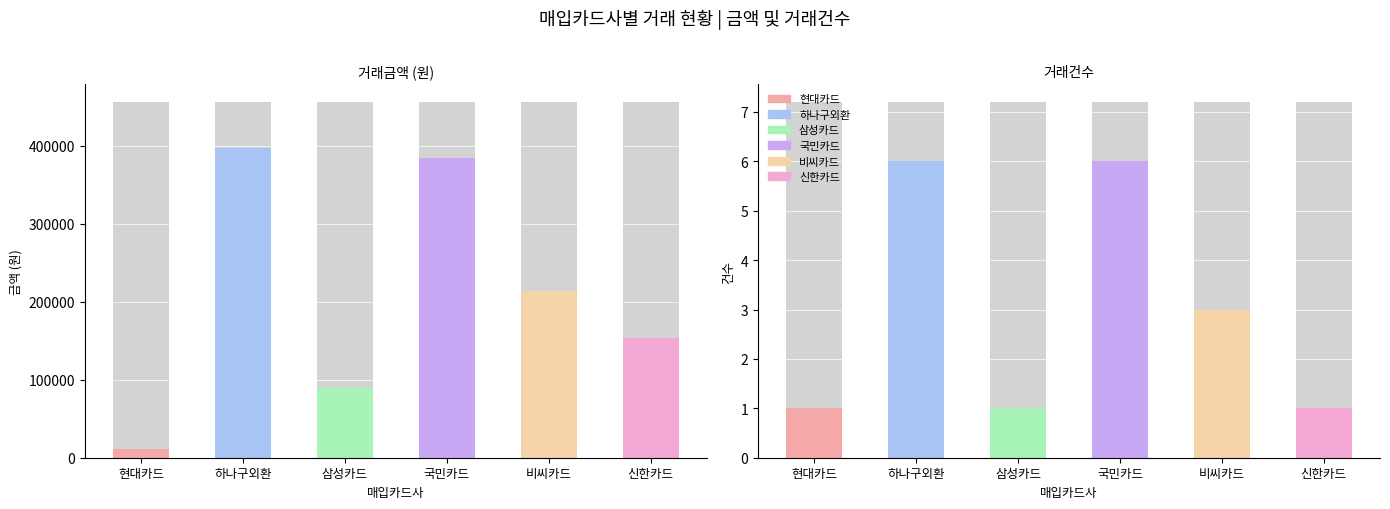

At which category does the chart reach its peak across all series?

하나구외환